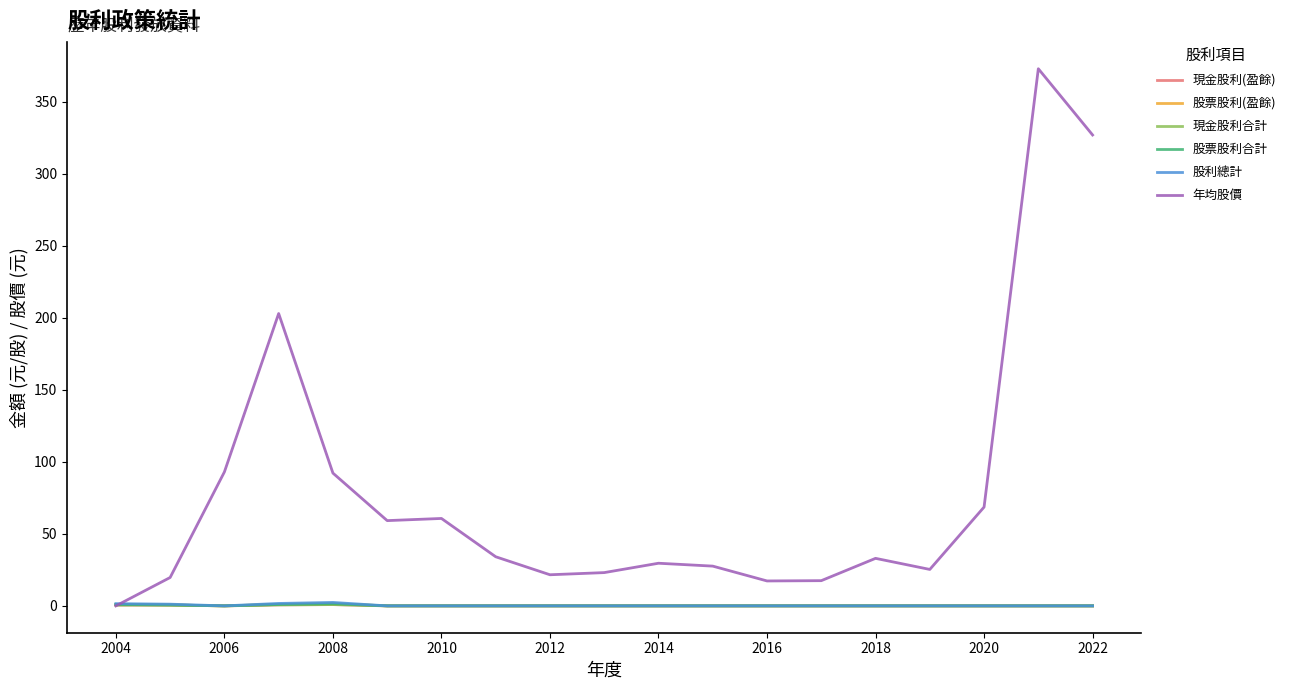

What is the sum of all 股利總計 values?

6.8